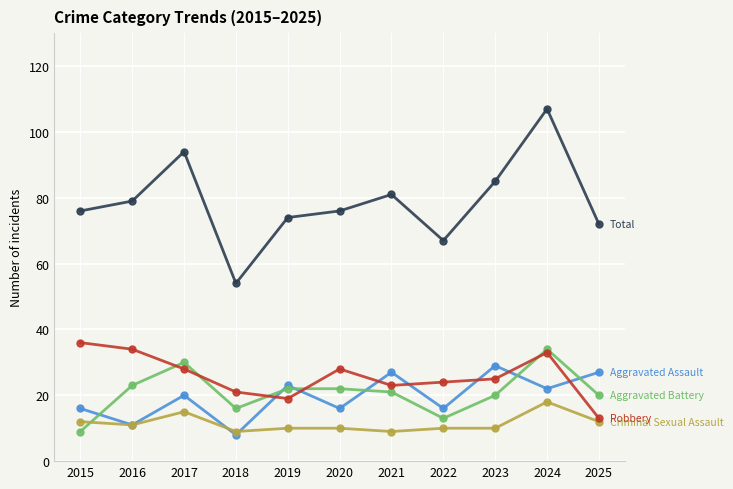

What is the difference between the highest and lowest values at 2023?

75